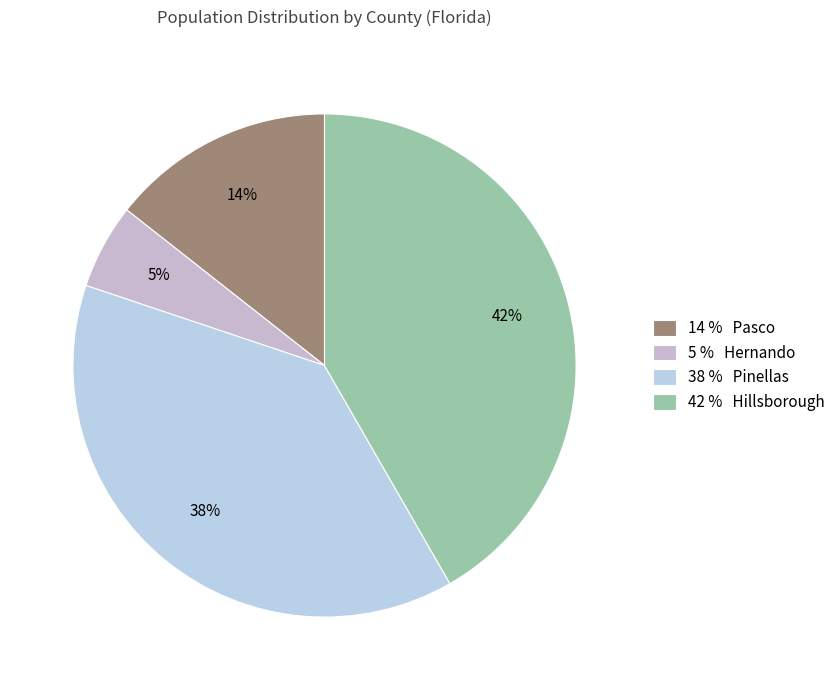

Rank the categories by value from highest to lowest.

42 % Hillsborough, 38 % Pinellas, 14 % Pasco, 5 % Hernando